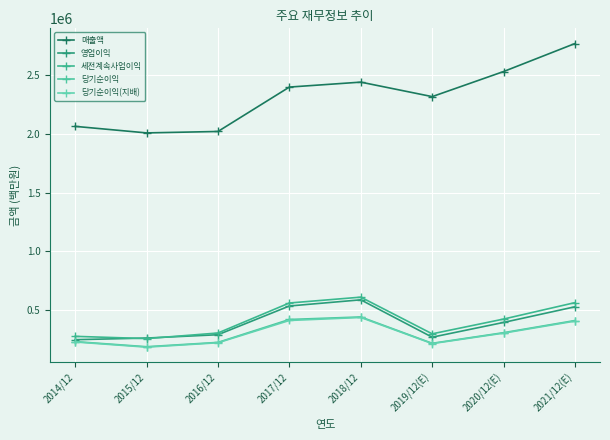

At which category is the sum across all series the highest?

2021/12(E)